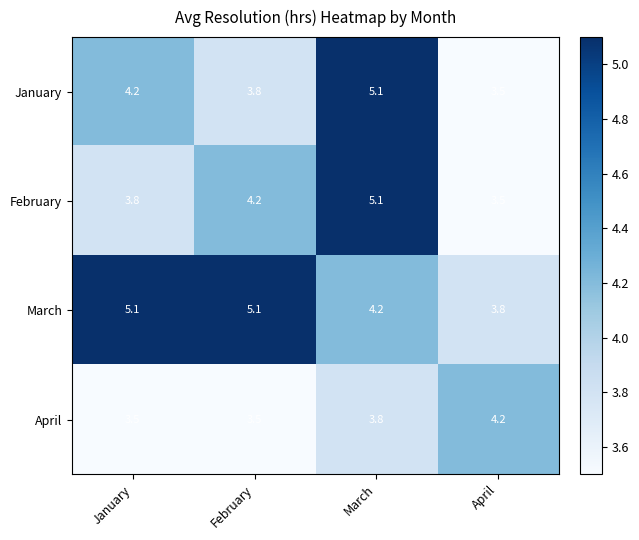

What is the difference between the highest and lowest values at January?

1.6